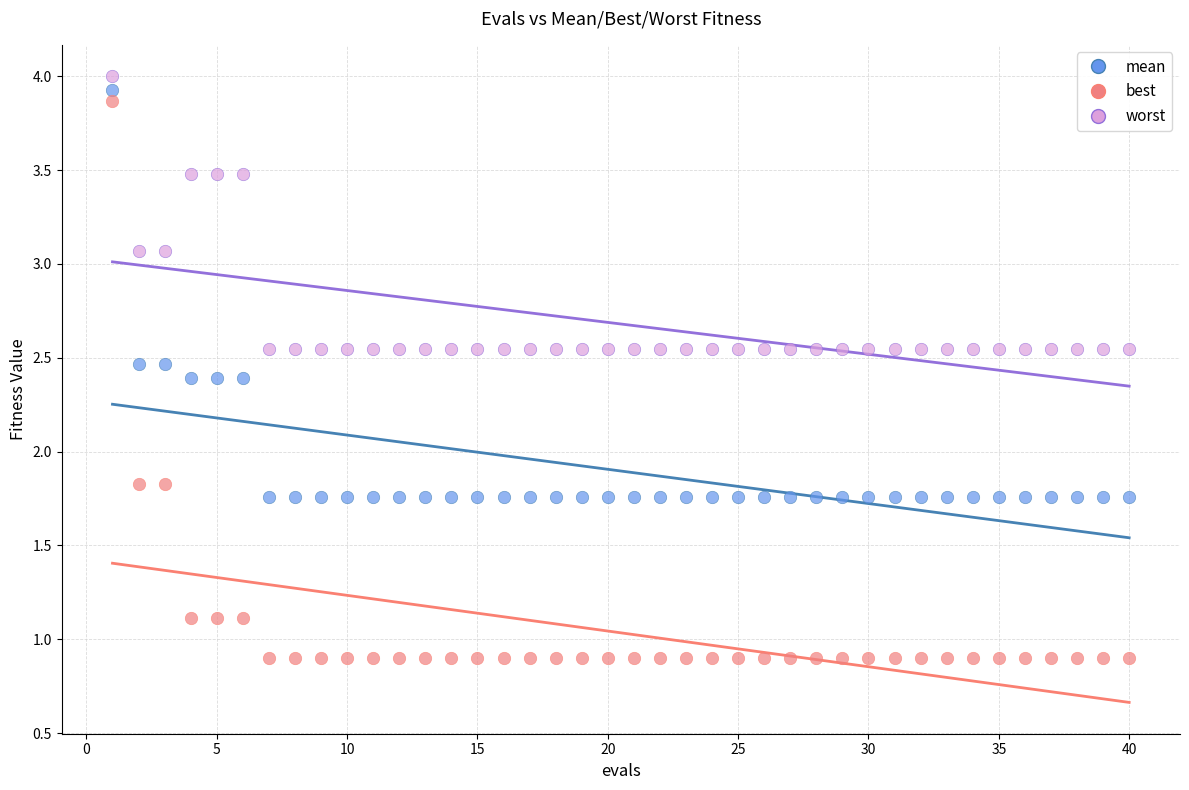

Which series has the widest spread of Y values?

best